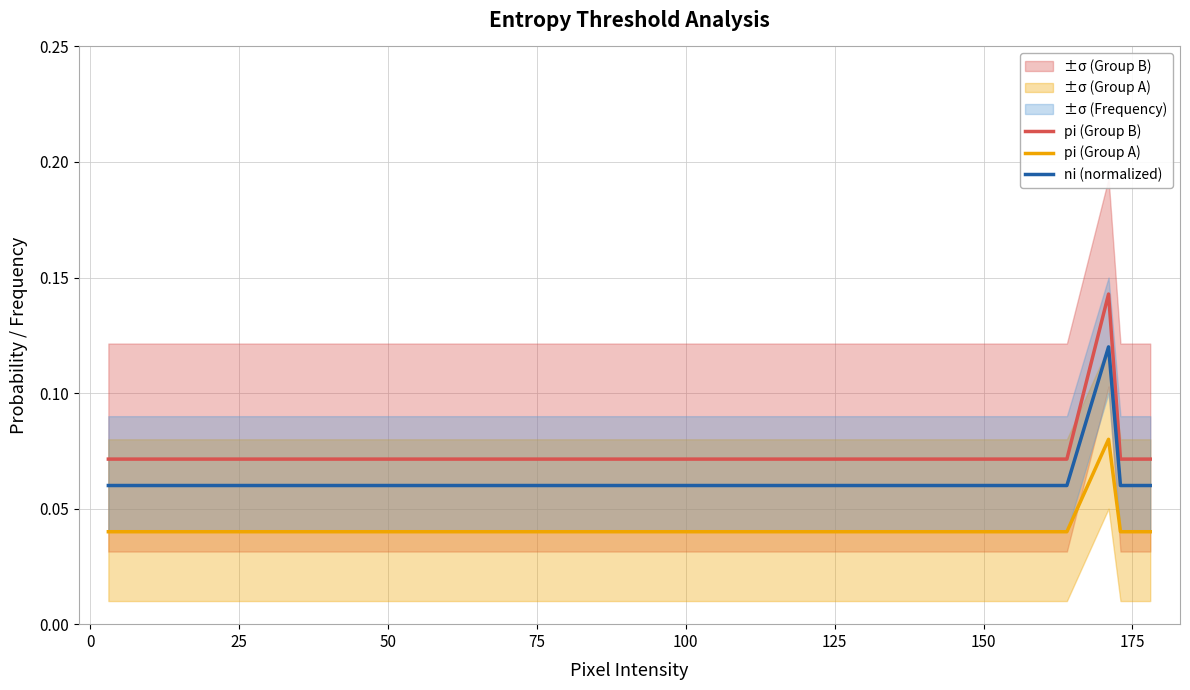

How many pi (Group B) values are between 0 and 1?

15